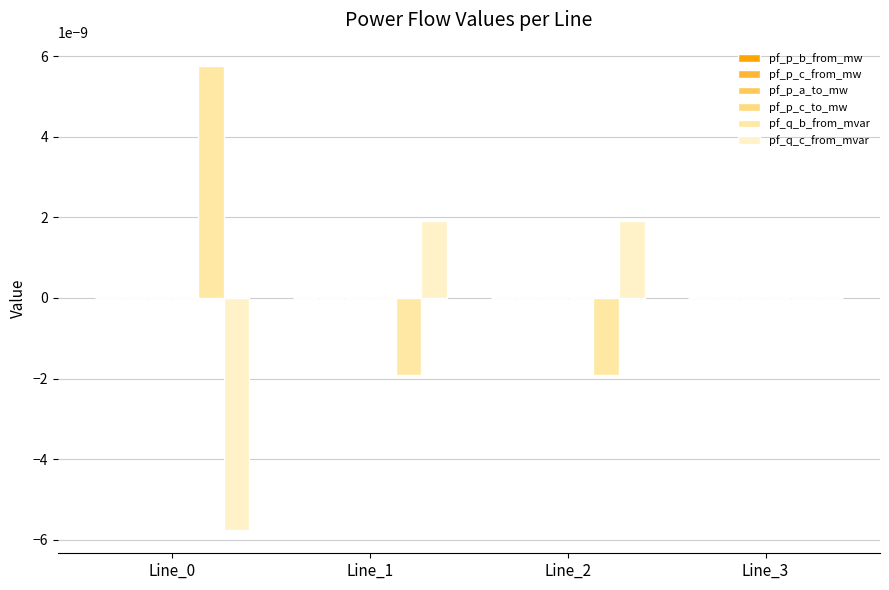

How many groups of bars are there?

4